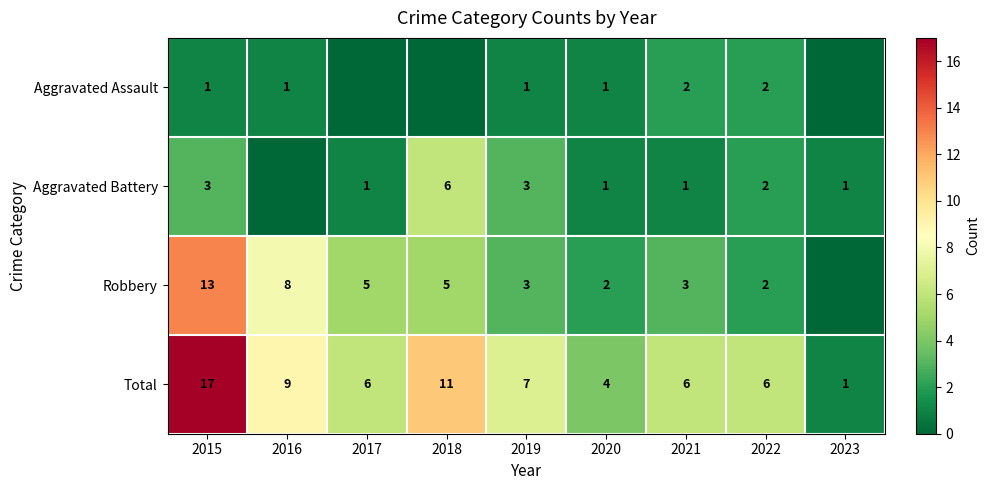

Which has a higher value, 2016 or 2022?

2022